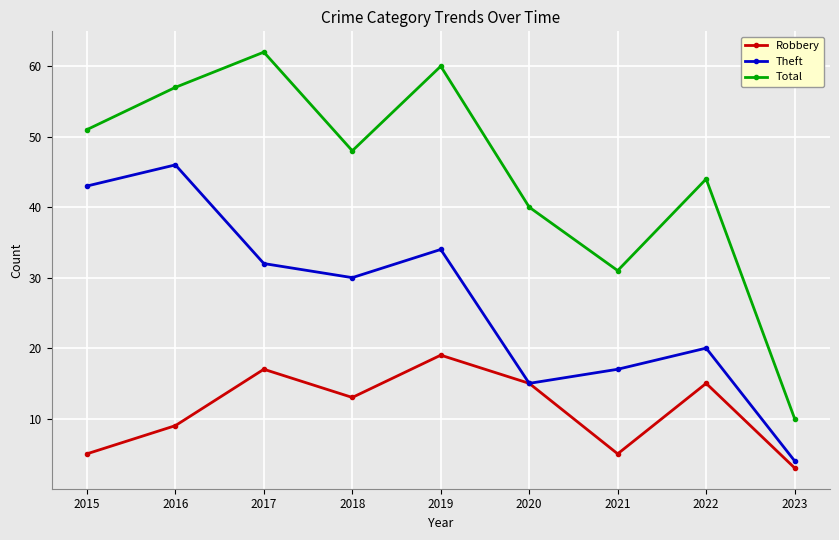

How many interior local valleys does the Robbery series have?

2